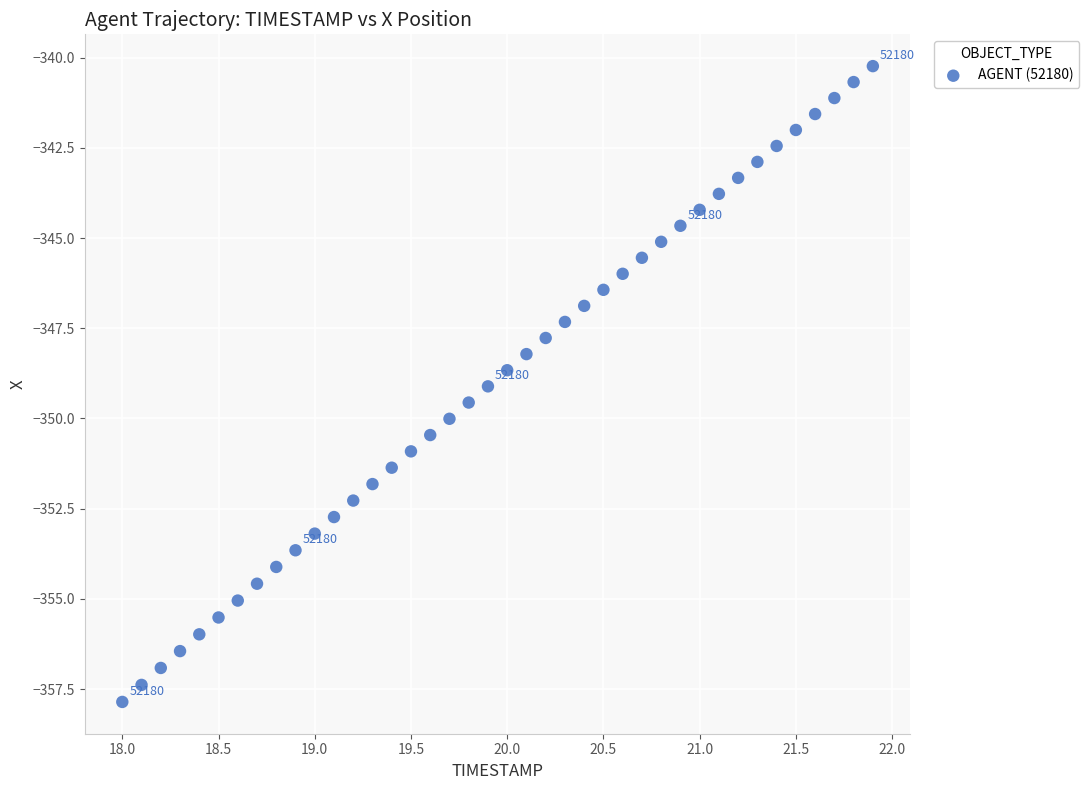

What is the range of X values (max minus min)?

3.9